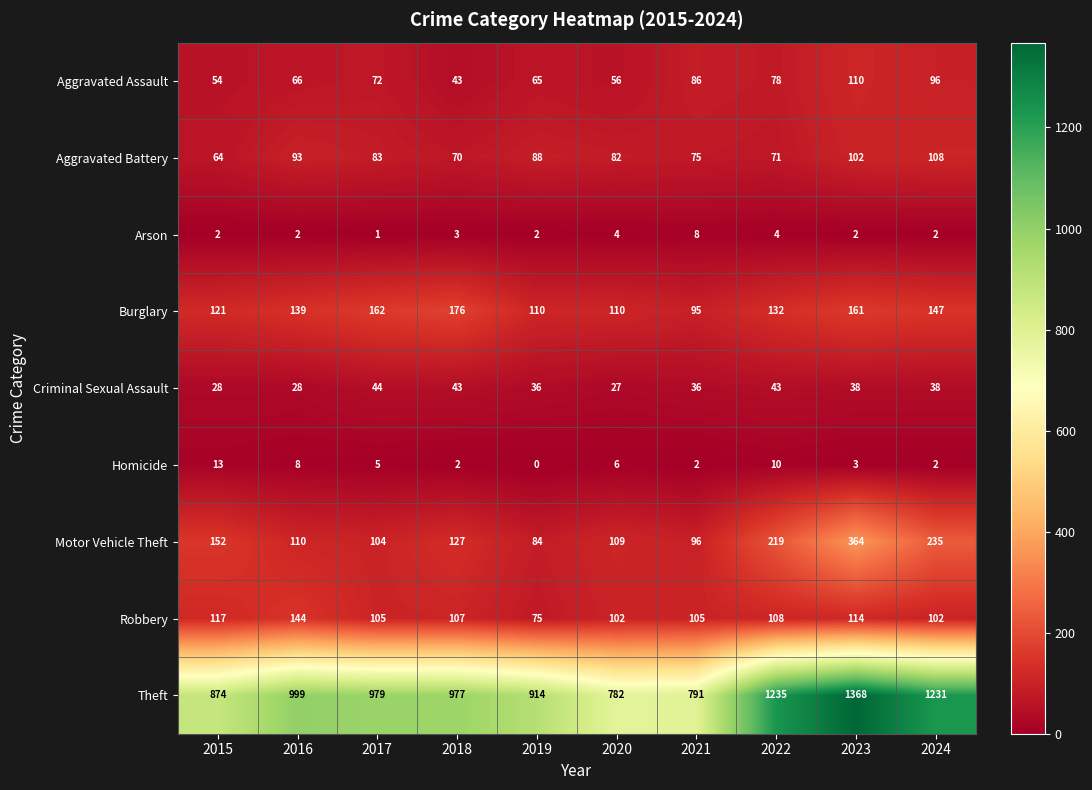

Read the Theft value at 2023, to the nearest 100.

1400